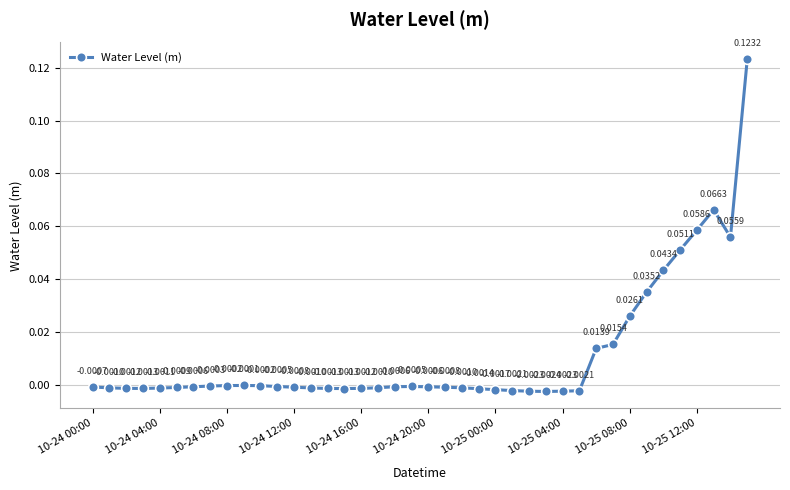

What is the sum of all values?

0.5